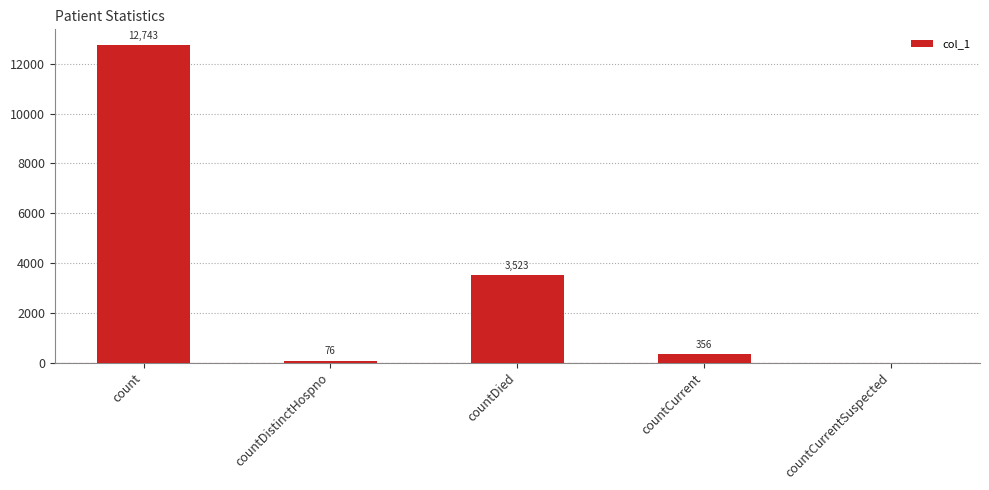

What is the ratio of the value at countDied to the value at countCurrent?

9.9